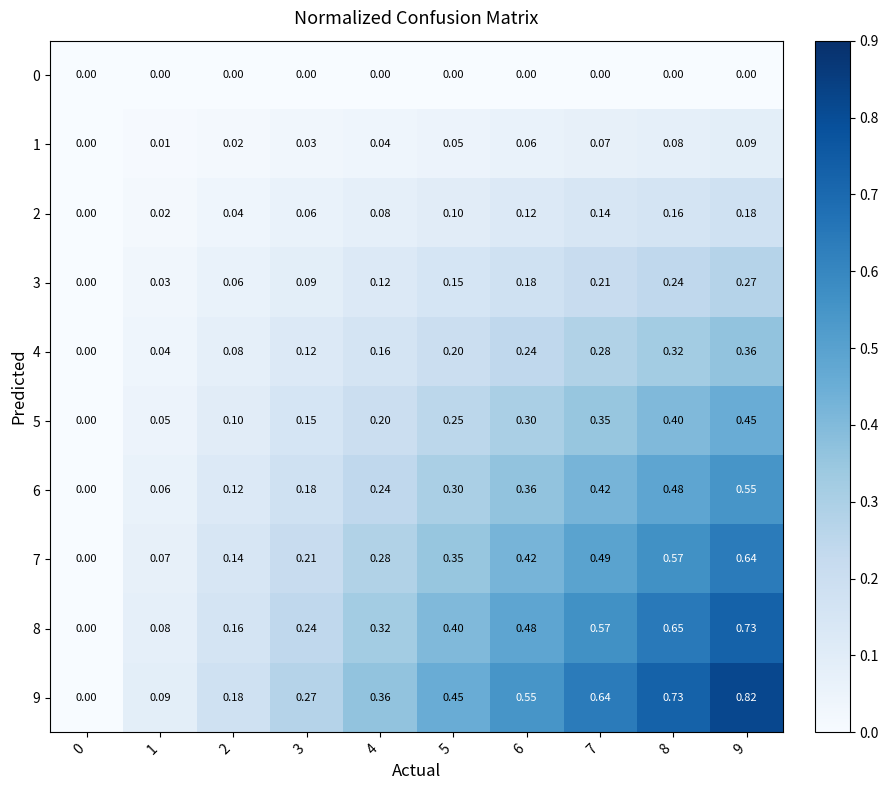

Is the value of 3 at 1 greater than the value of 9 at 4?

No